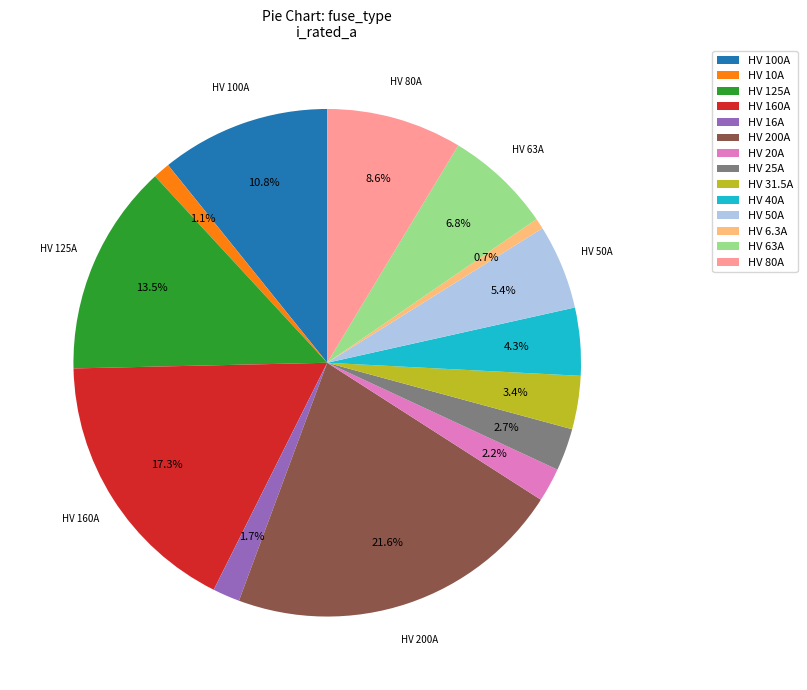

Is HV 125A the majority of the pie?

No